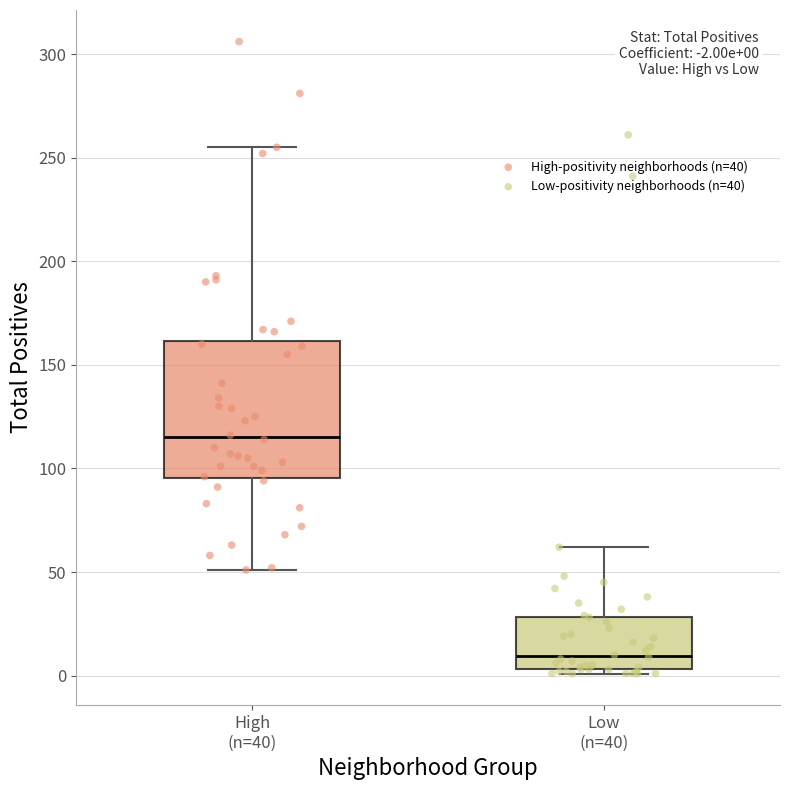

Which box has the lowest median line?

Low (n=40)